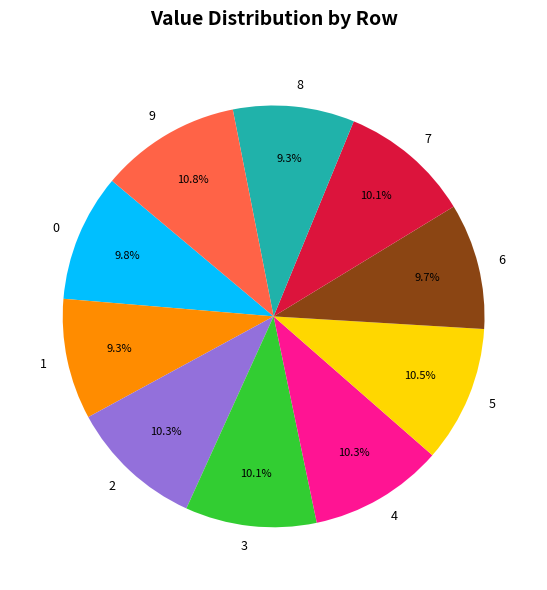

How many slices are in this pie chart?

10